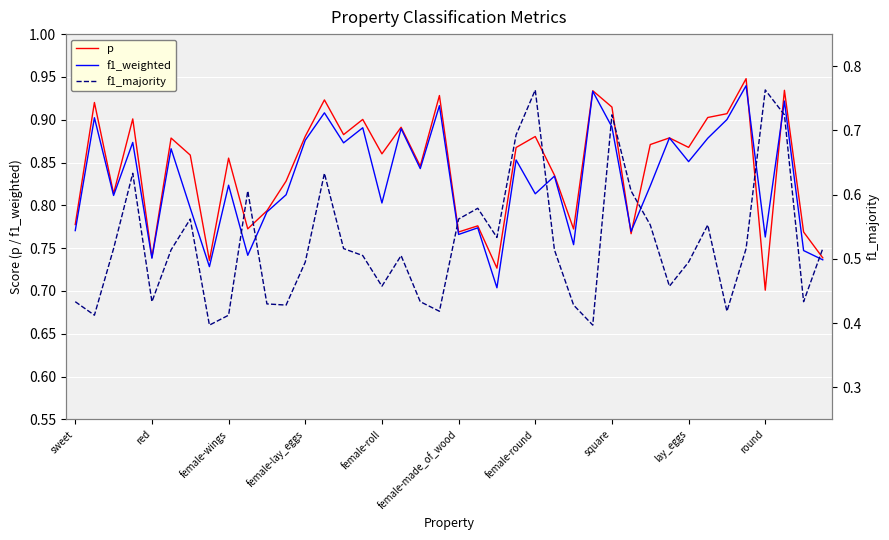

Where is p nearest to the value 0?

round